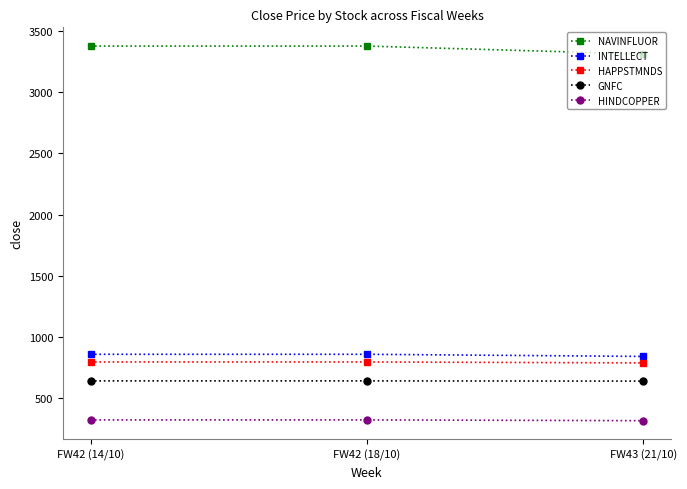

Is the value of NAVINFLUOR at FW42 (14/10) greater than the value of GNFC at FW42 (14/10)?

Yes